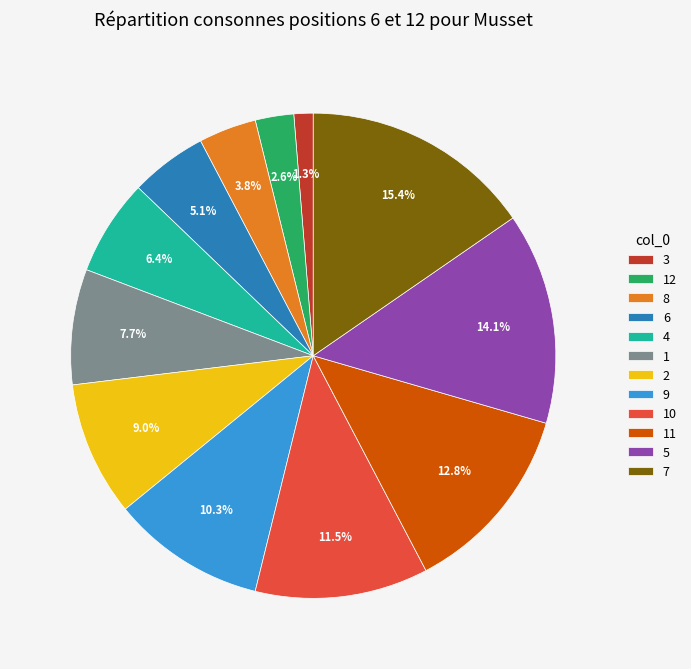

Rank the categories by value from highest to lowest.

7, 5, 11, 10, 9, 2, 1, 4, 6, 8, 12, 3